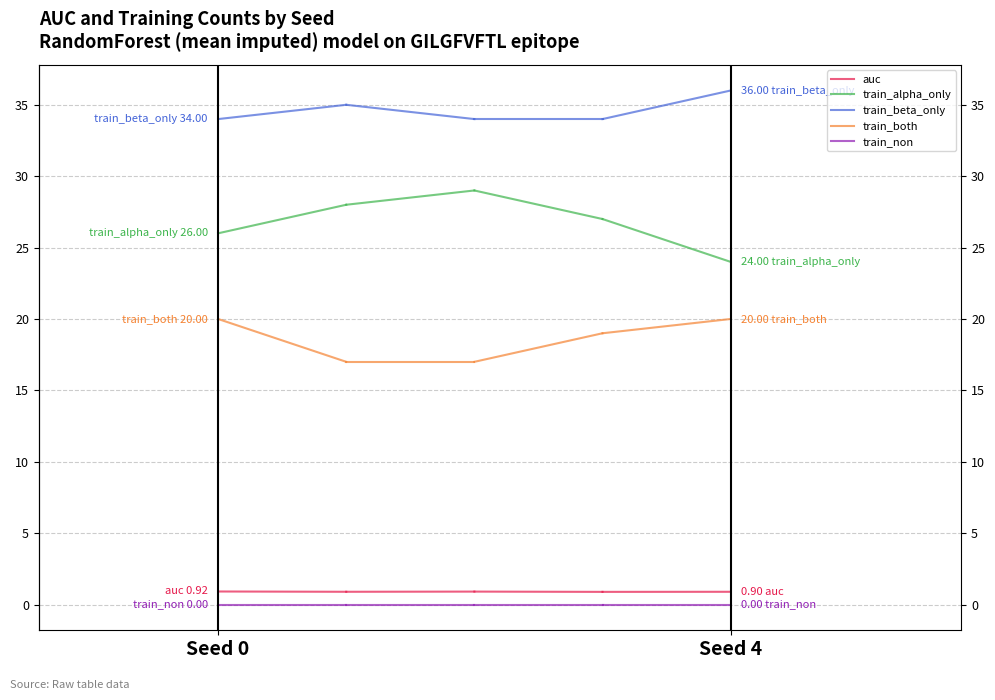

How many lines are shown in the chart?

5